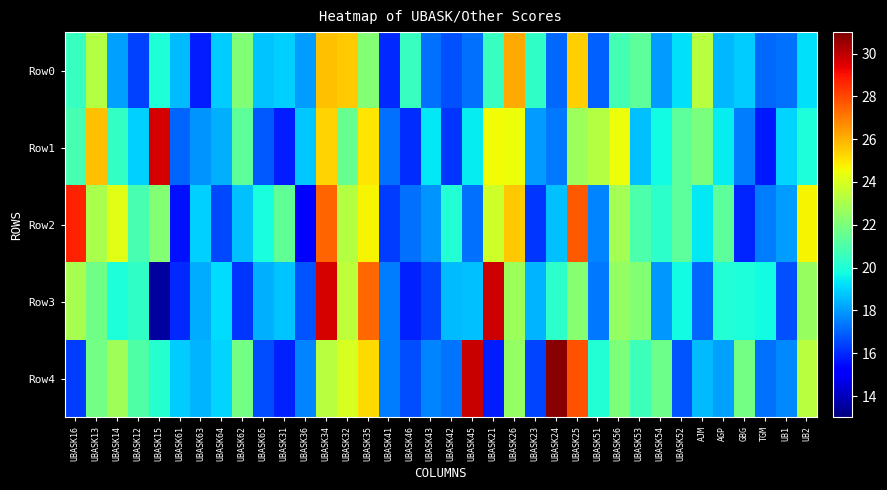

Which category has the lowest value across all series?

UBASK15